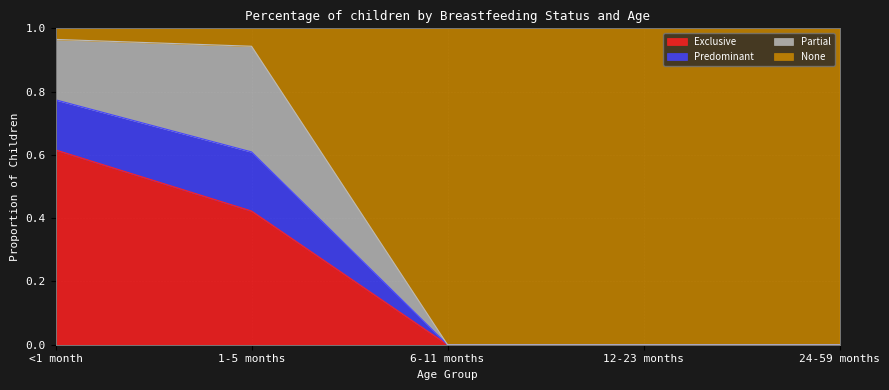

Is it true that Exclusive equals -0.3 at 12-23 months?

False